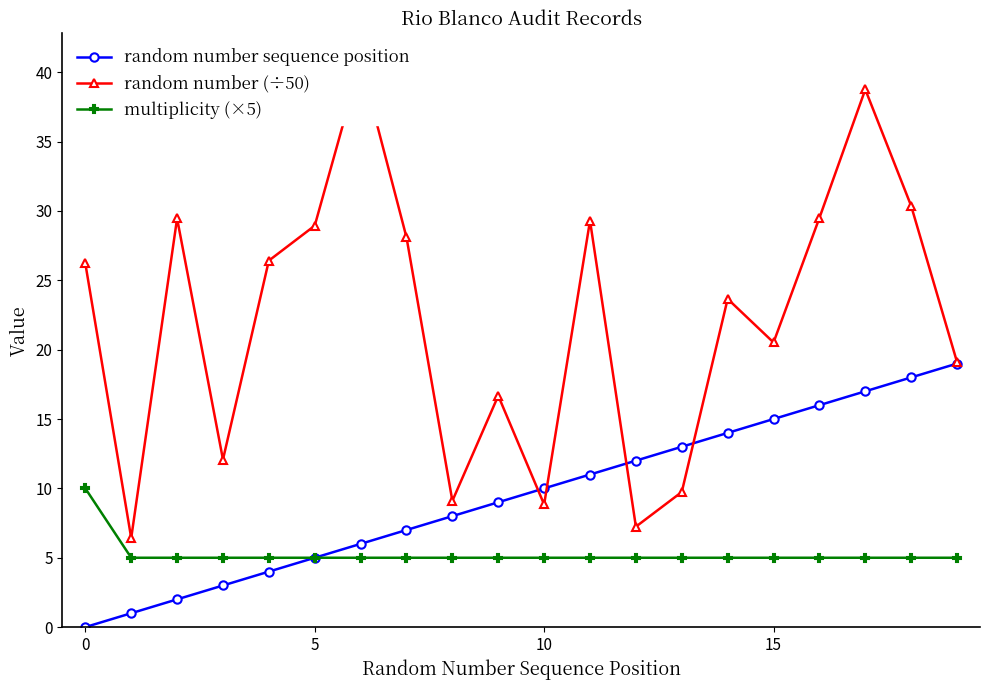

At which category is the sum across all series the highest?

17